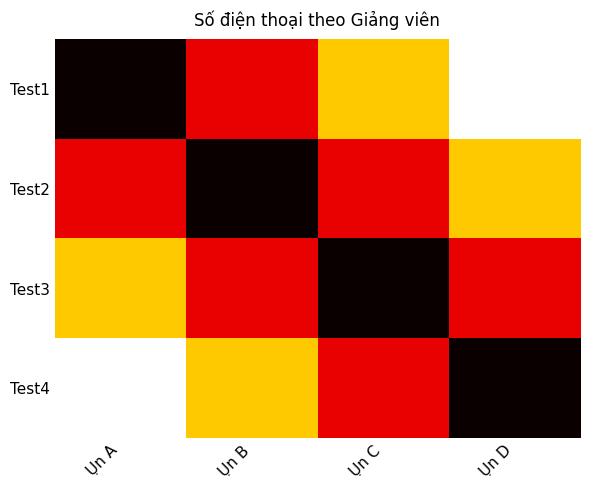

What is the smallest value displayed?

879526211